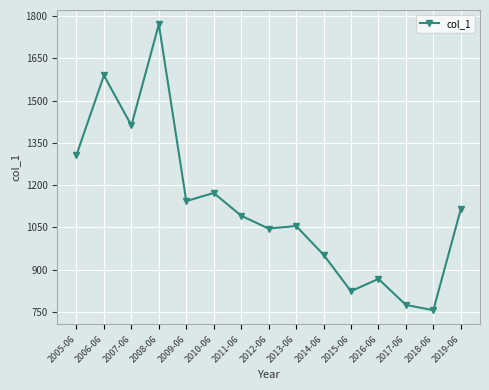

What is the sum of the values at 2016-06 and 2019-06?

1981.2